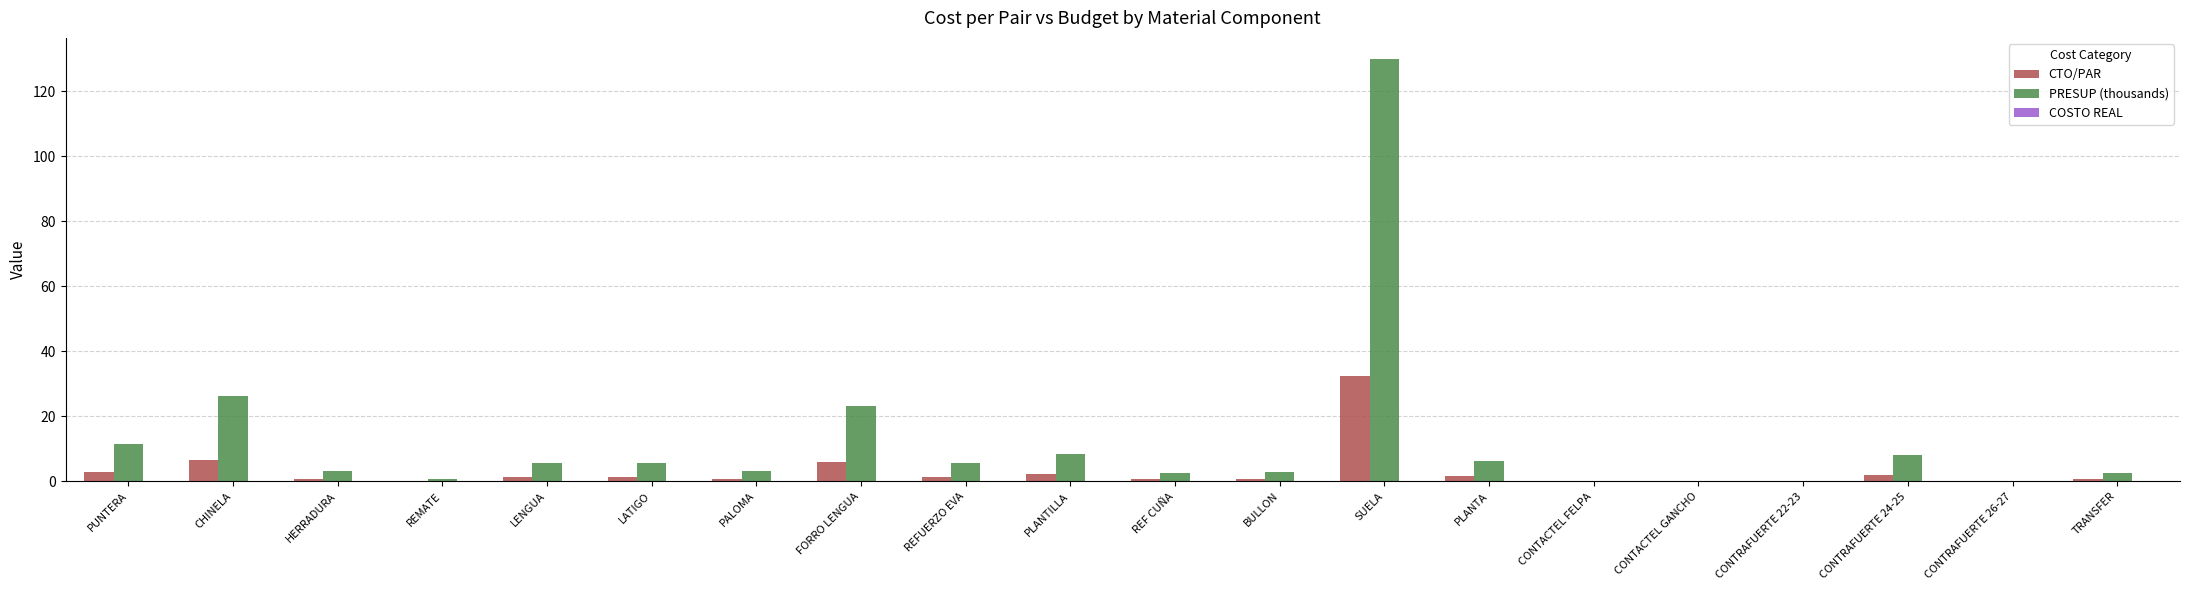

The CTO/PAR series shows 0.0 at CONTACTEL FELPA. True or false?

True